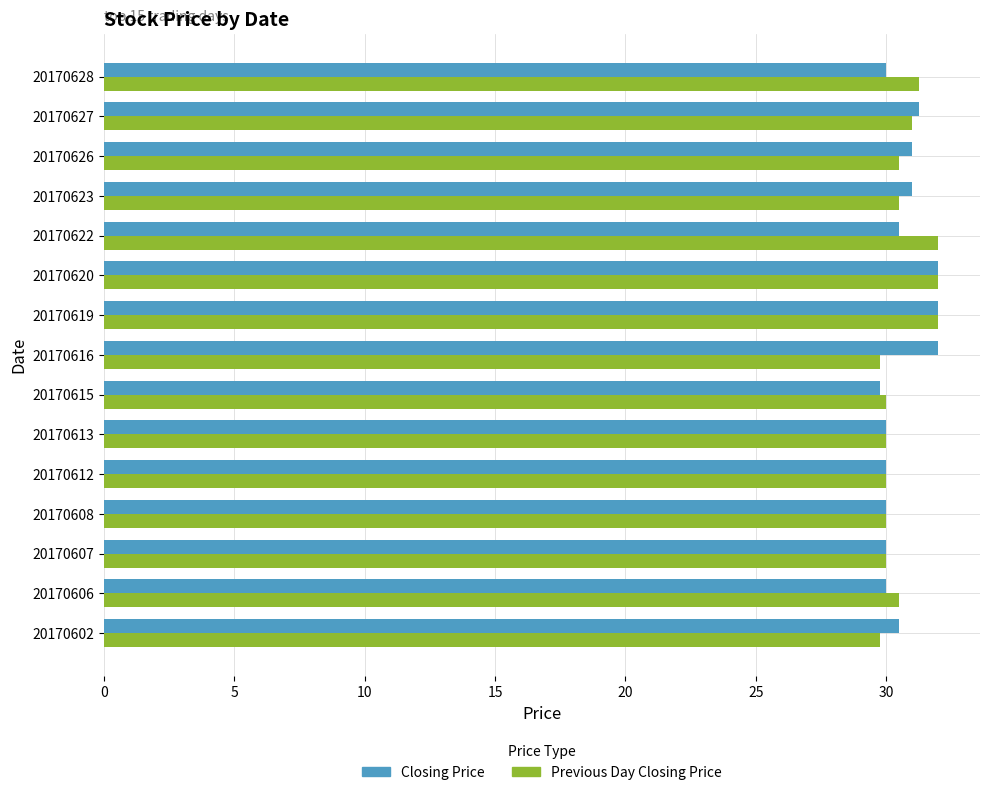

What is the total value across all series at 20170606?

60.5